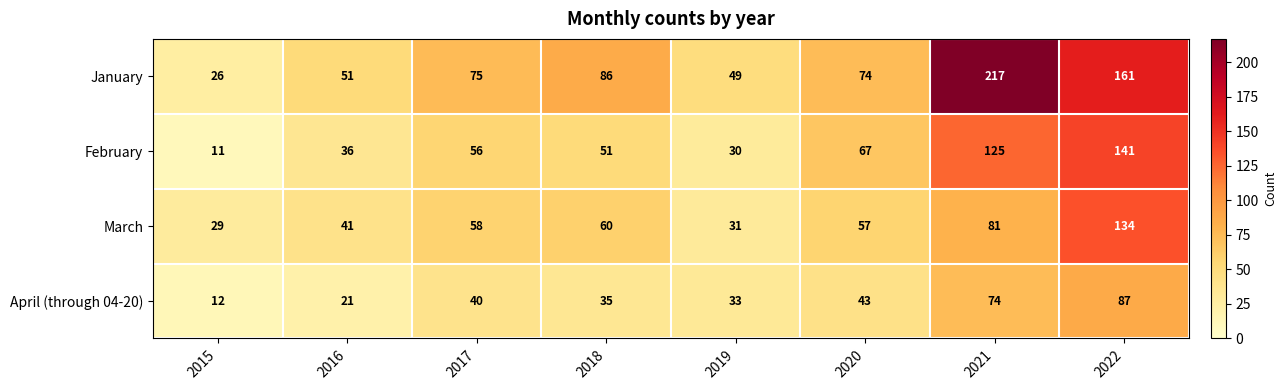

What is the highest value of the January series?

217